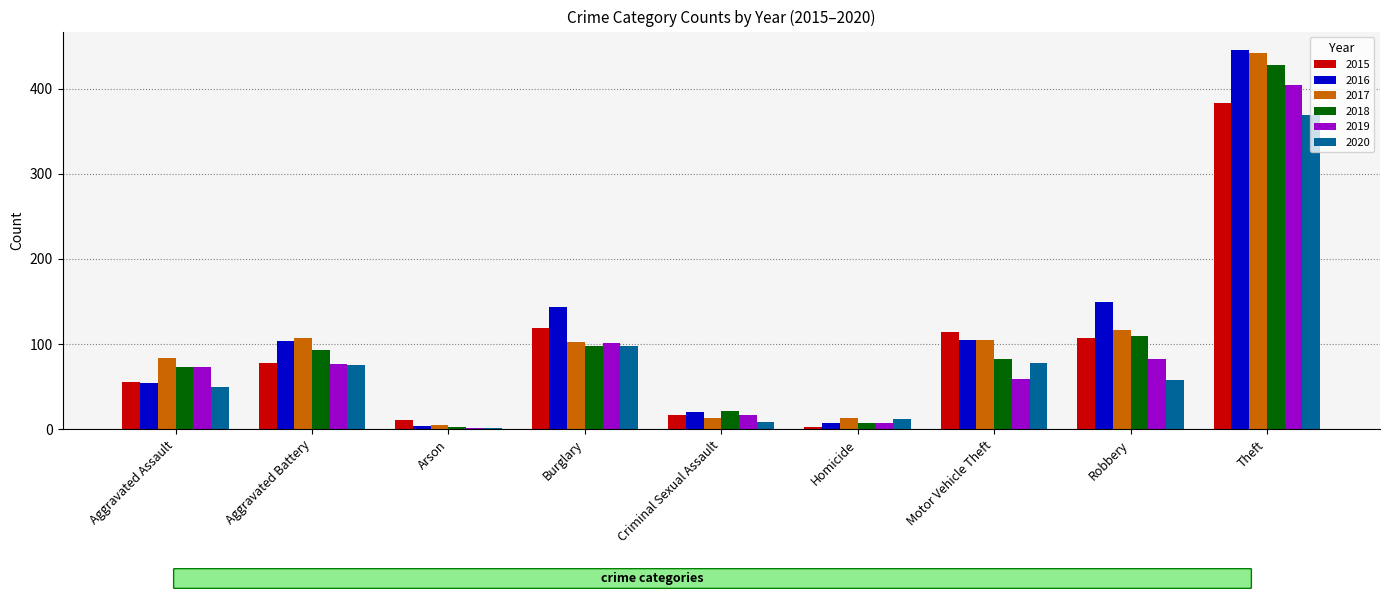

What is the highest value of the 2017 series?

442